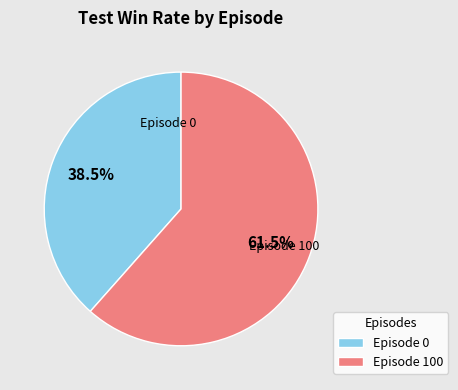

Rank the categories by value from lowest to highest.

Episode 0, Episode 100